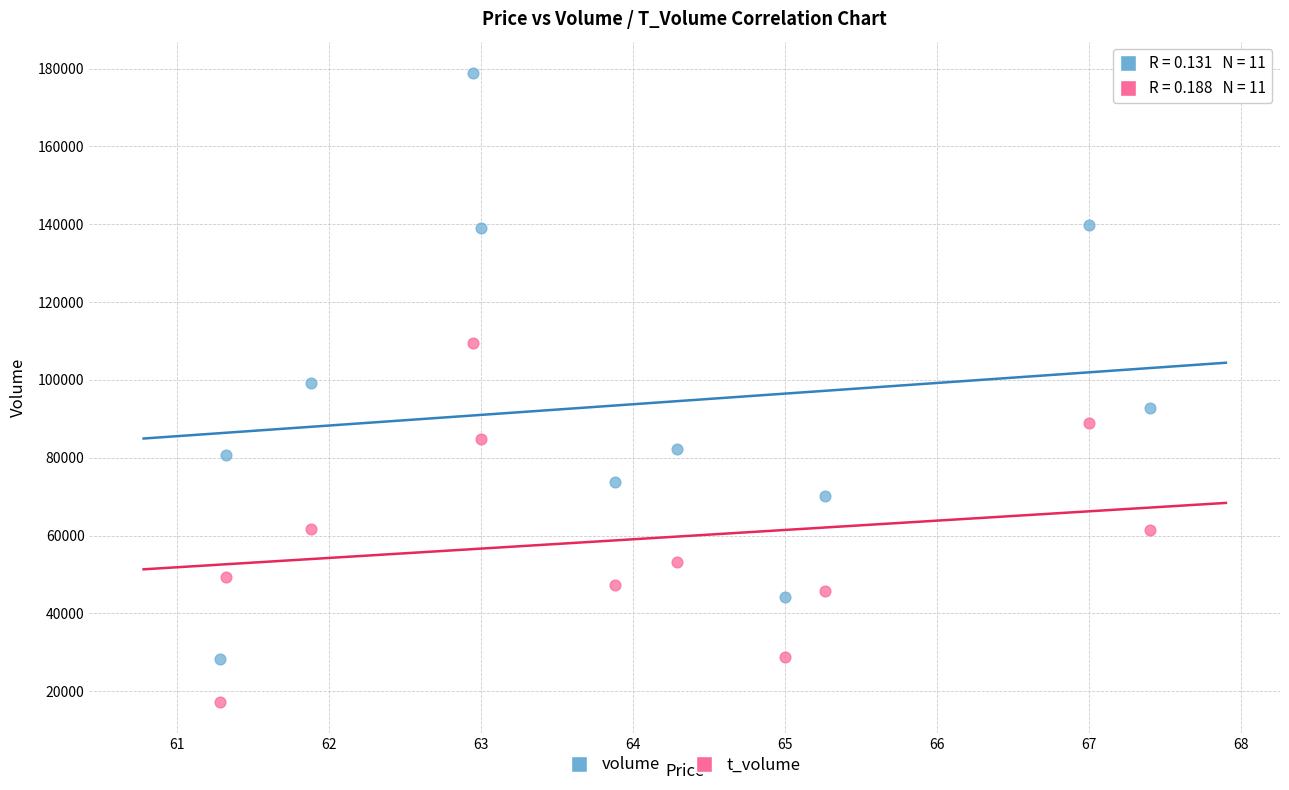

What are all the series names shown in the legend?

volume, t_volume